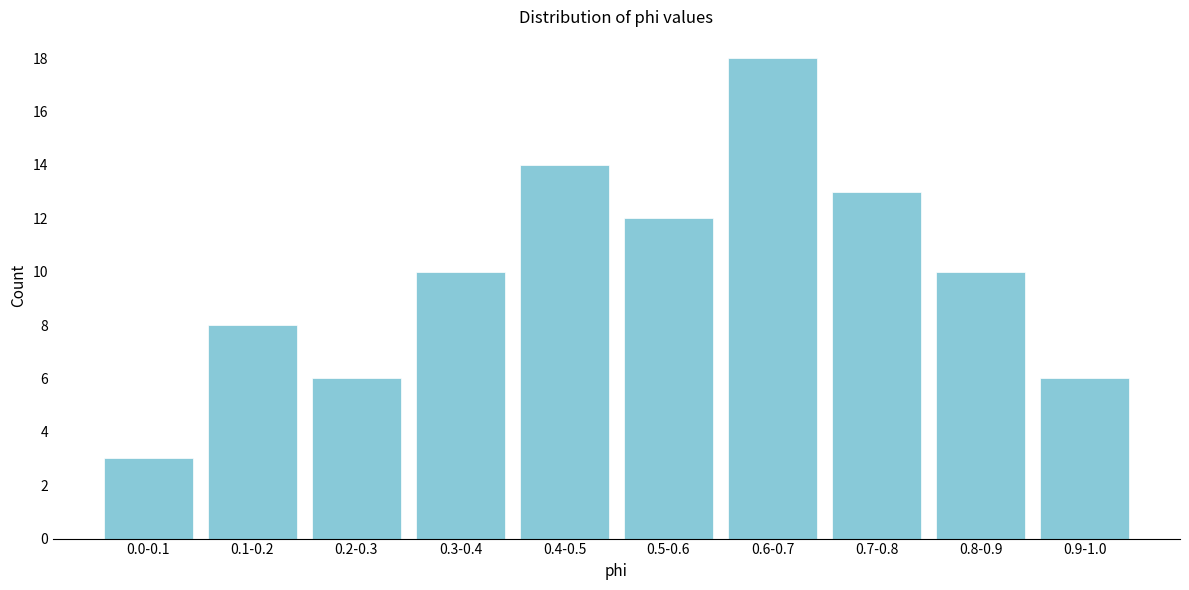

Reading right to left, extract all data points from this chart.

6	10	13	18	12	14	10	6	8	3